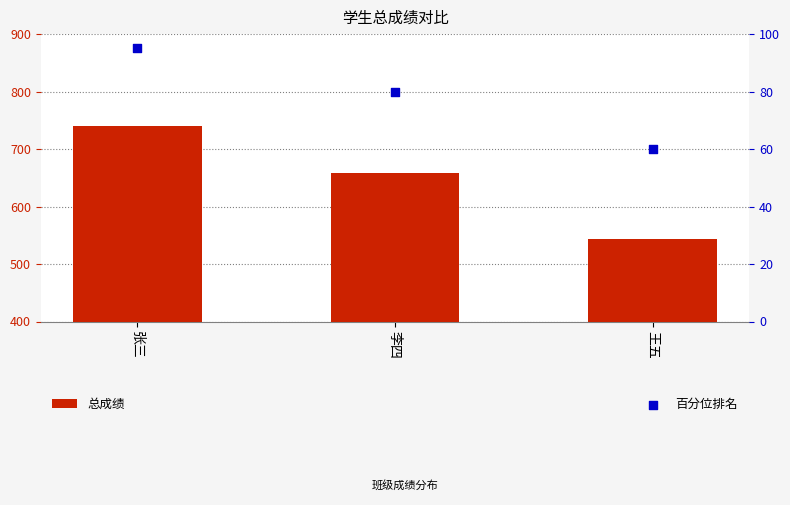

Which series contains the lowest Y value?

百分位排名